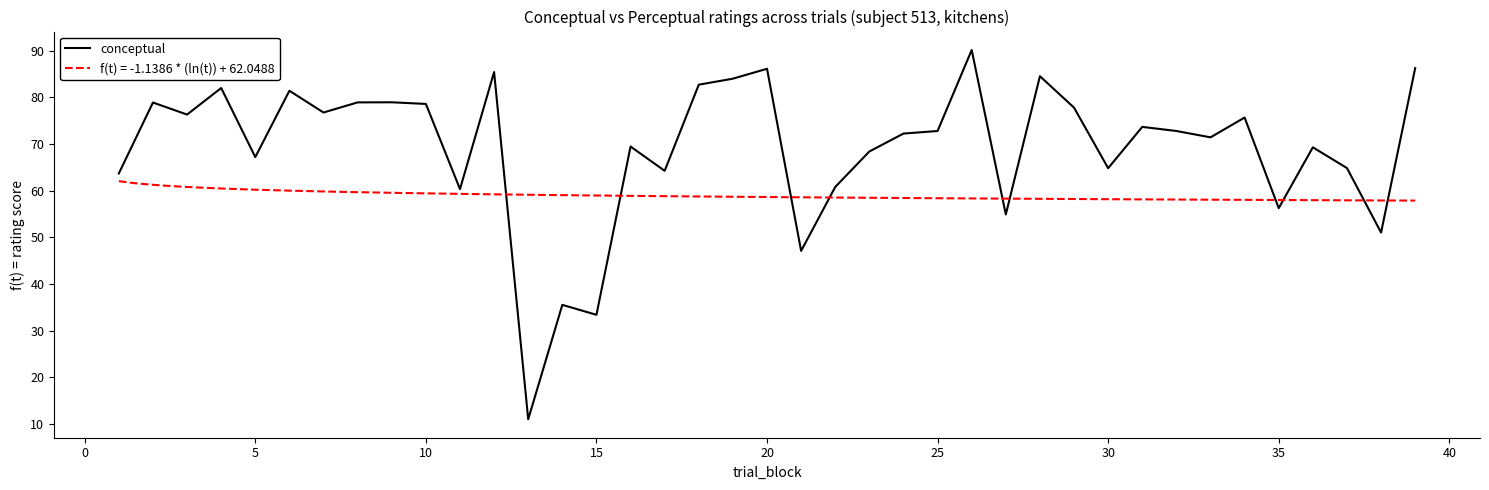

Reading left to right, what are all the values shown in this chart?

63.7	78.9	76.3	82.0	67.2	81.4	76.8	78.9	78.9	78.6	60.3	85.4	11.0	35.5	33.4	69.5	64.3	82.7	84.0	86.1	47.1	60.8	68.4	72.2	72.8	90.1	54.9	84.5	77.8	64.8	73.7	72.8	71.4	75.7	56.3	69.3	64.8	51.0	86.3